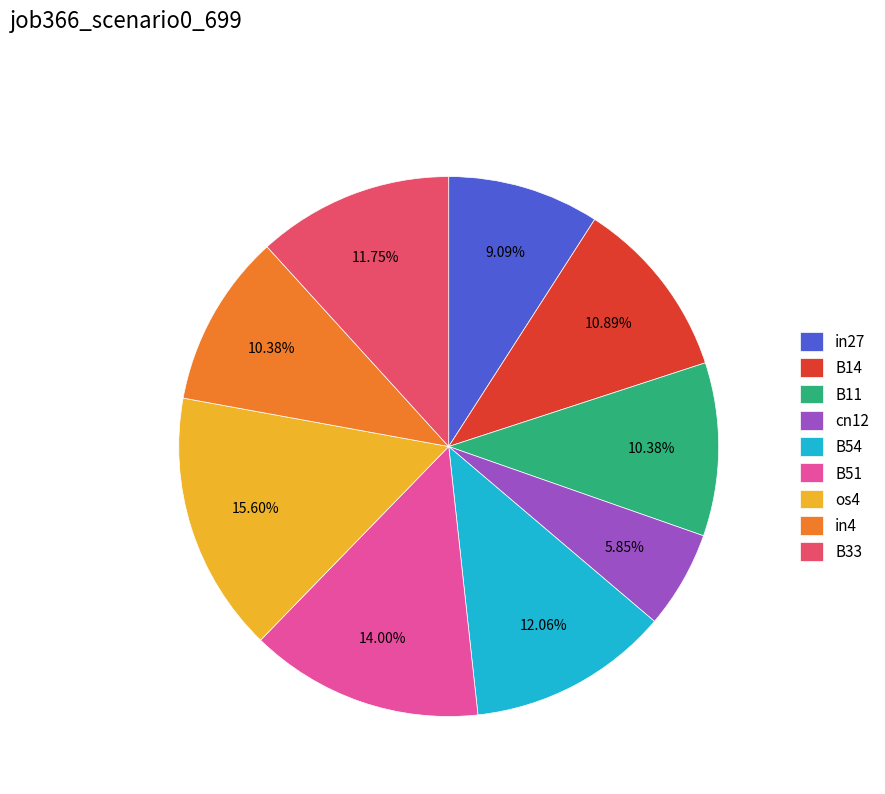

Combined, what portion of the pie is B33 and B54?

23.8%